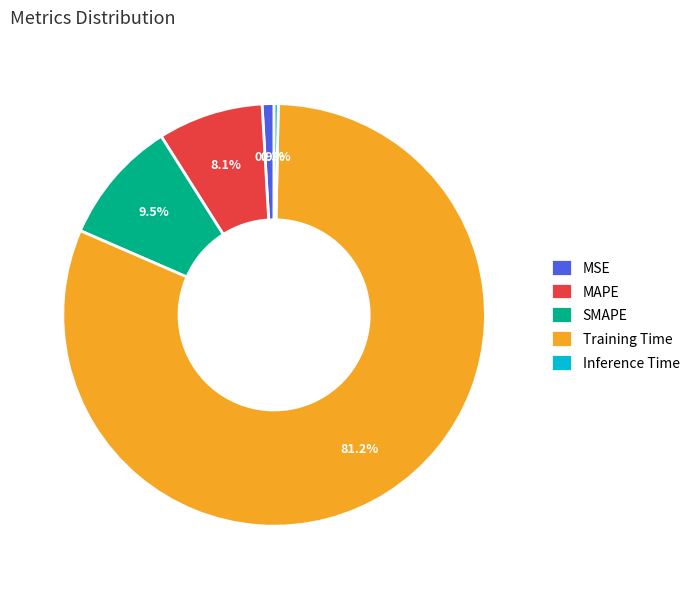

Which slice represents more than half of the pie?

Training Time